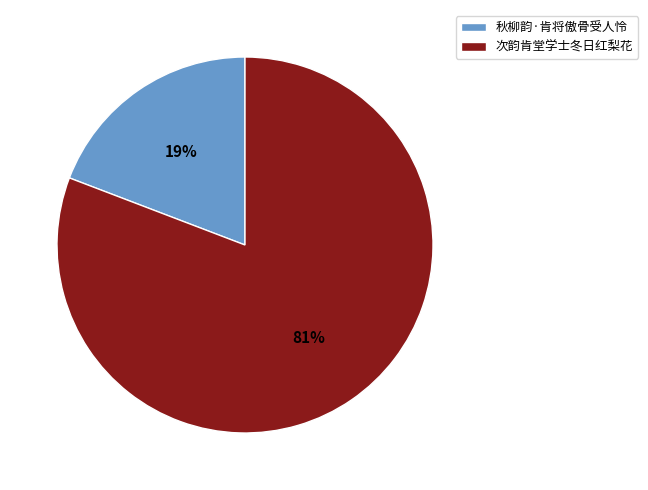

True or false: 次韵肯堂学士冬日红梨花 accounts for 69% of the total.

False